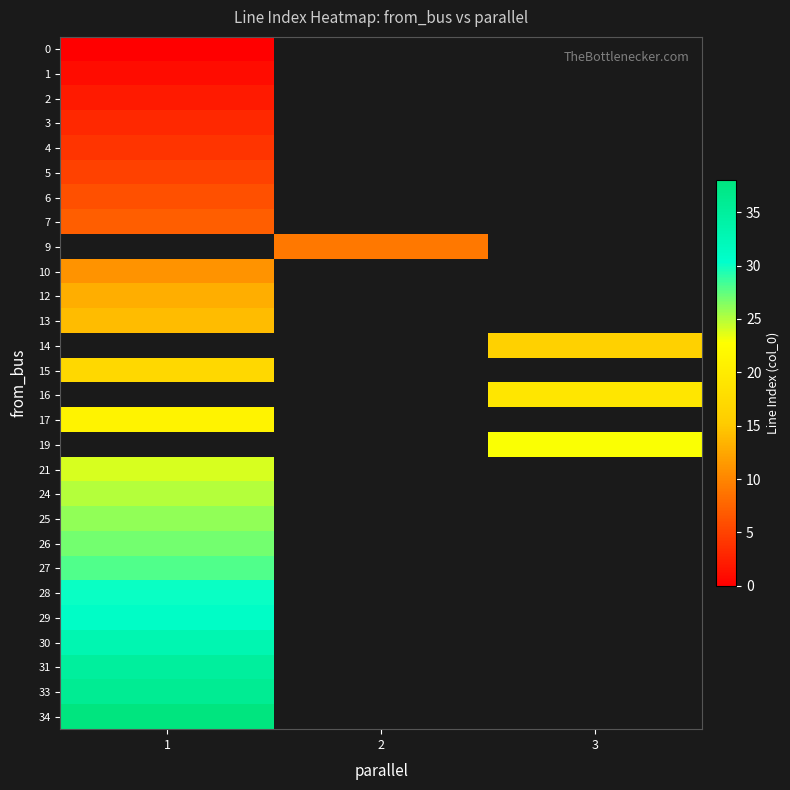

How many data points does each series have?

3